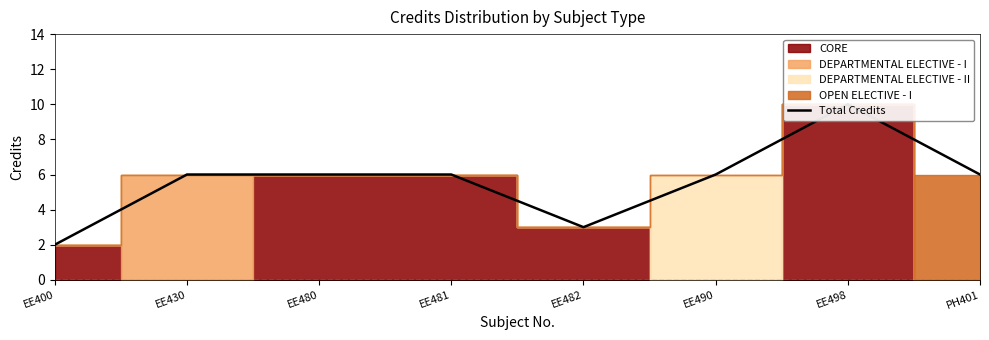

What is the difference between the values at EE498 and EE400?

8